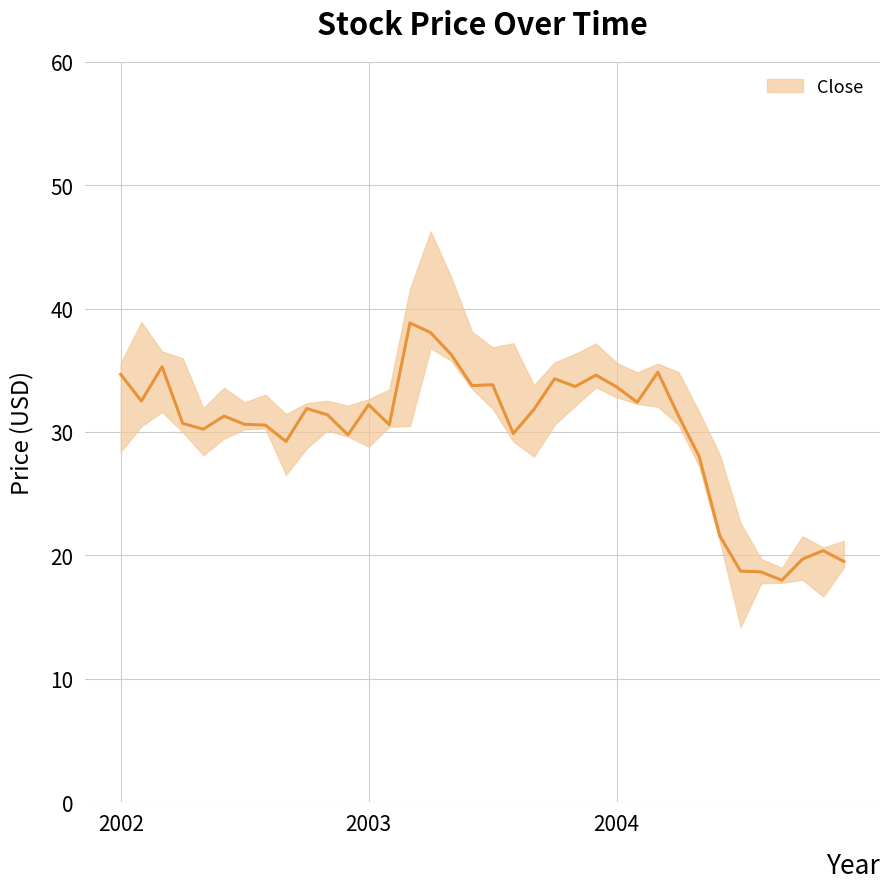

What position from the left is 27?

28